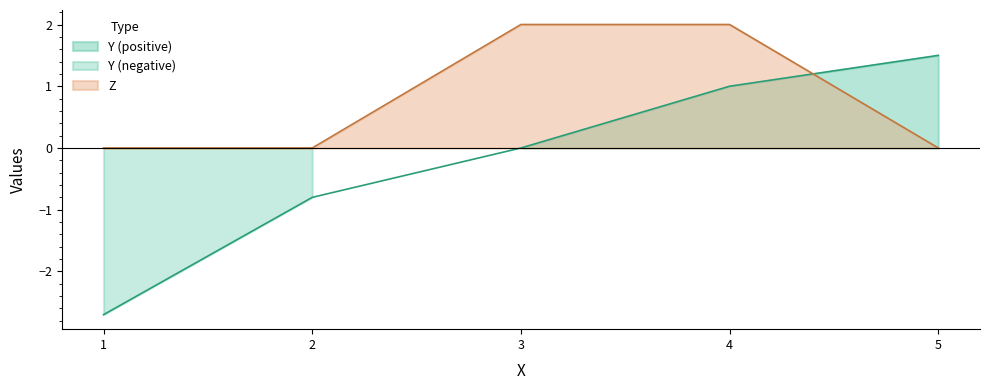

Reading left to right, transcribe all the data shown in this chart.

Y: 1=-2.7	2=-0.8	3=0.0	4=1.0	5=1.5
Z: 1=0.0	2=0.0	3=2.0	4=2.0	5=0.0